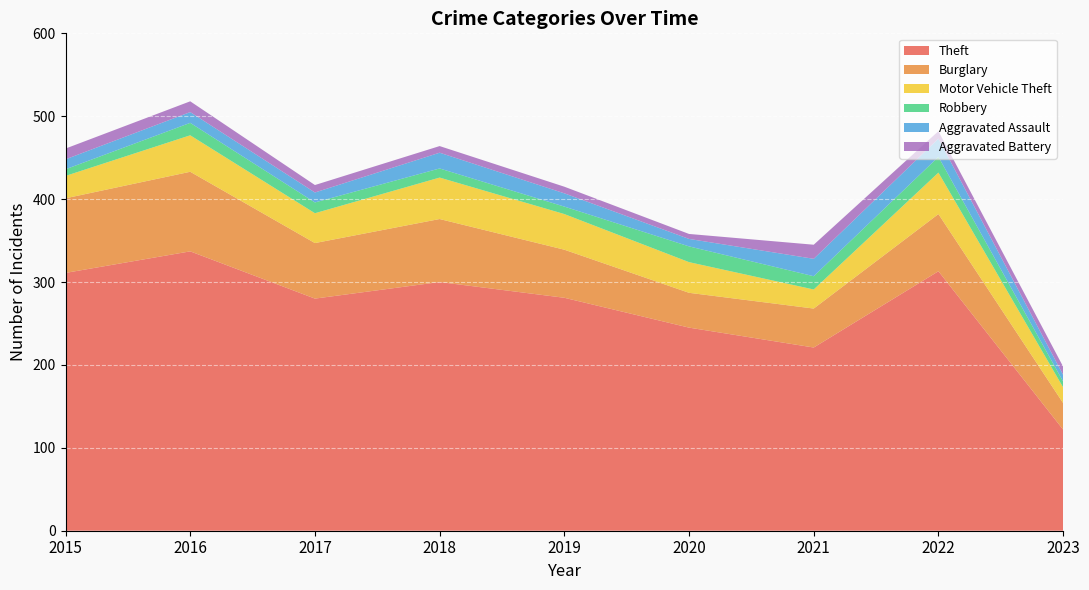

Reading left to right, transcribe all the data shown in this chart.

Theft: 2015=311	2016=337	2017=280	2018=300	2019=281	2020=245	2021=221	2022=313	2023=122
Burglary: 2015=90	2016=96	2017=67	2018=76	2019=58	2020=42	2021=47	2022=69	2023=32
Motor Vehicle Theft: 2015=27	2016=44	2017=36	2018=50	2019=43	2020=37	2021=23	2022=50	2023=19
Robbery: 2015=8	2016=15	2017=13	2018=11	2019=9	2020=19	2021=16	2022=19	2023=7
Aggravated Assault: 2015=12	2016=13	2017=12	2018=19	2019=16	2020=9	2021=21	2022=22	2023=8
Aggravated Battery: 2015=13	2016=13	2017=9	2018=8	2019=8	2020=6	2021=17	2022=9	2023=10